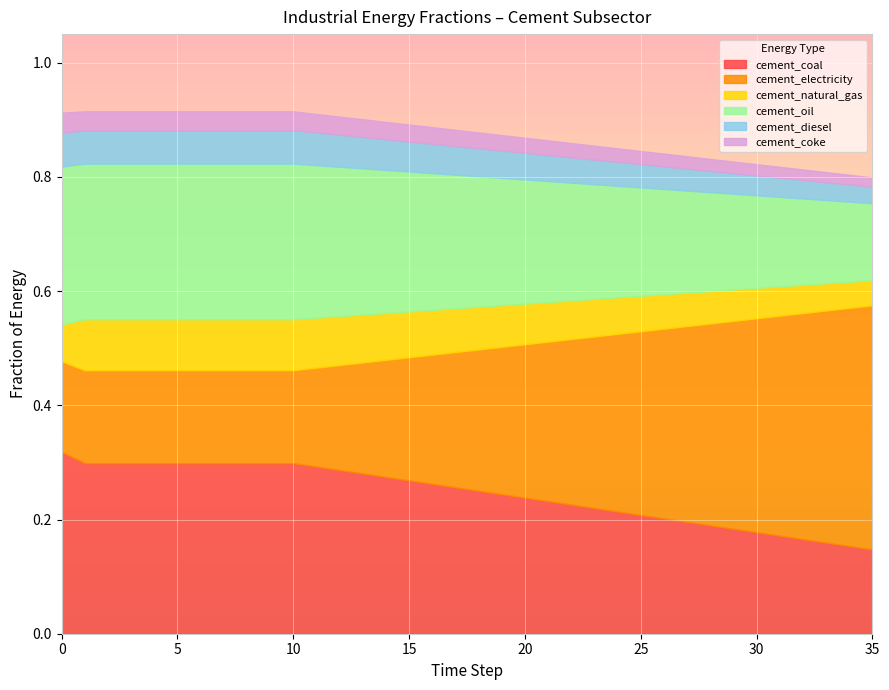

What are all the series names shown in the legend?

cement_coal, cement_electricity, cement_natural_gas, cement_oil, cement_diesel, cement_coke